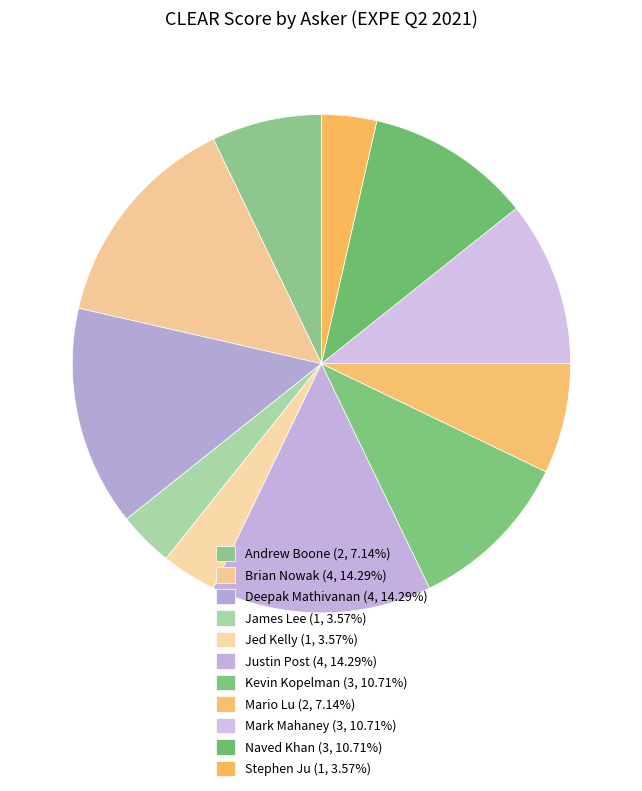

How many segments does this pie chart have?

11